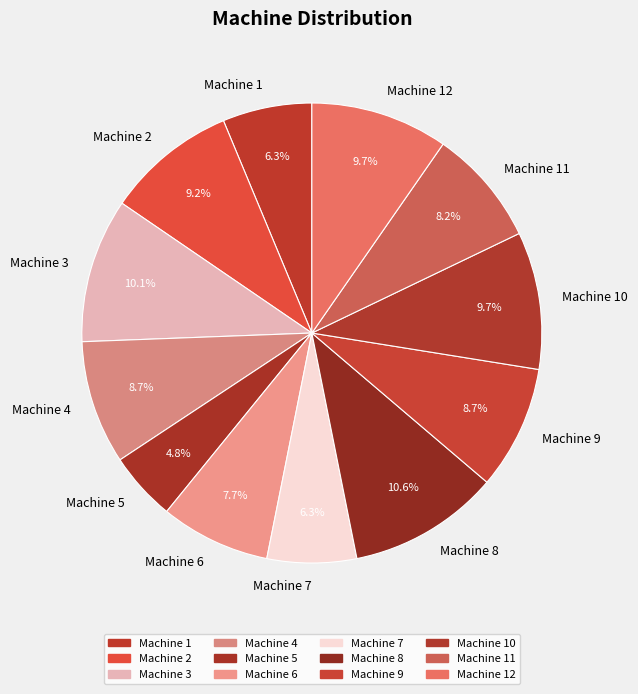

Which slice is the smallest?

Machine 5